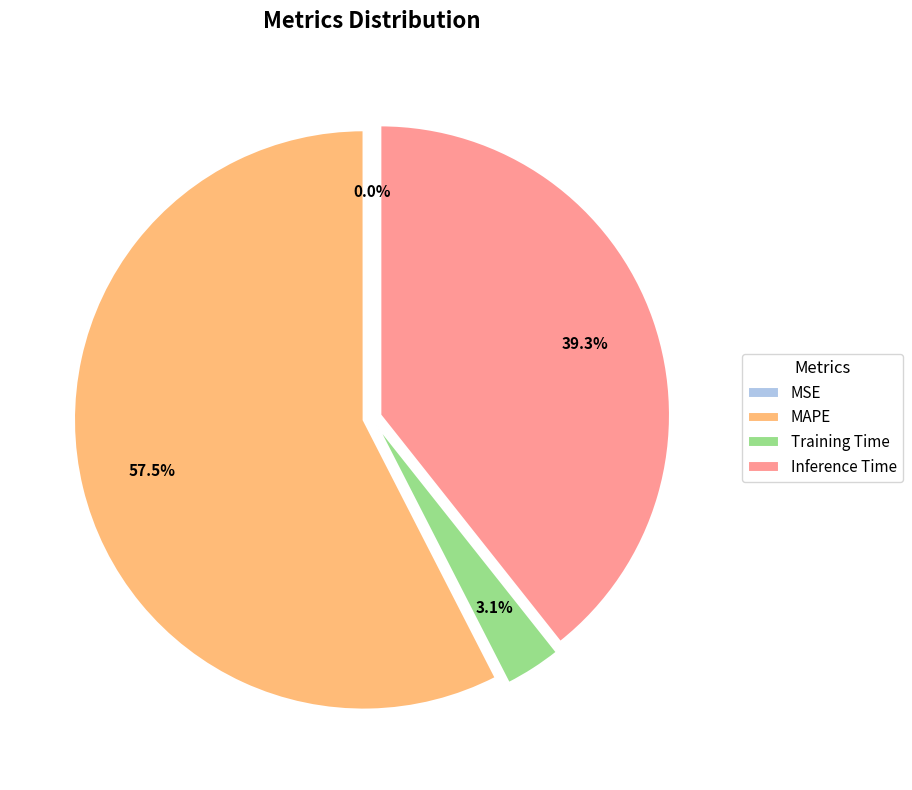

What is the largest slice in the pie chart?

MAPE